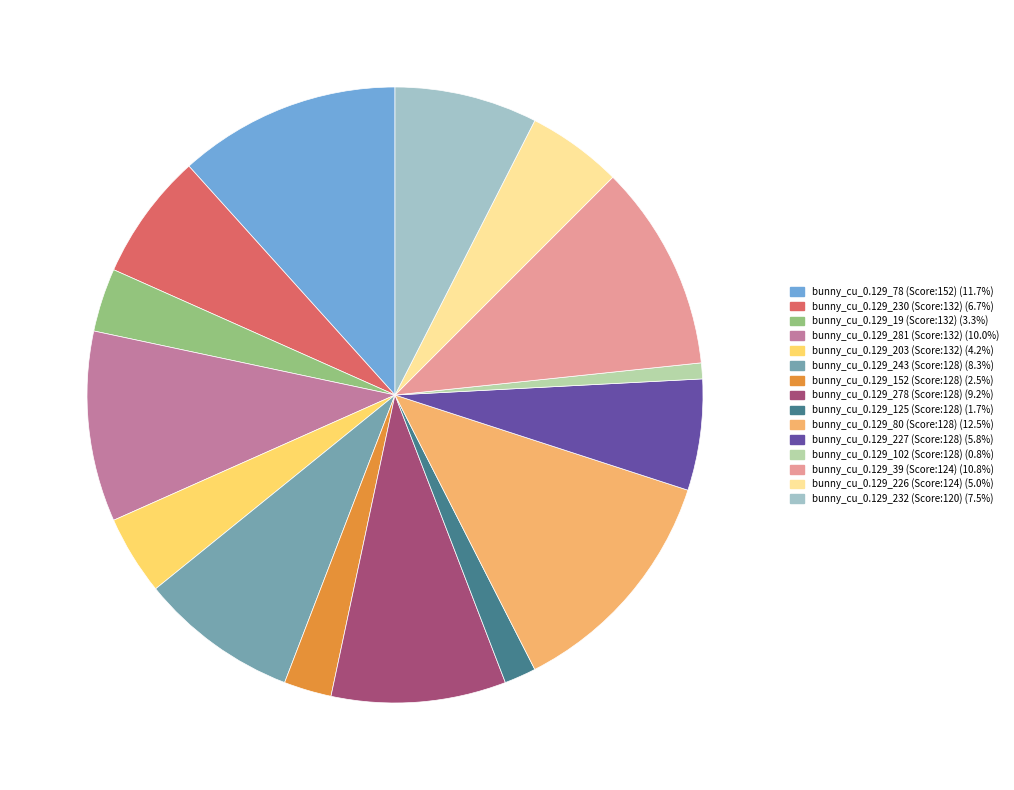

Rank the categories by value from lowest to highest.

bunny_cu_0.129_102 (Score:128), bunny_cu_0.129_125 (Score:128), bunny_cu_0.129_152 (Score:128), bunny_cu_0.129_19 (Score:132), bunny_cu_0.129_203 (Score:132), bunny_cu_0.129_226 (Score:124), bunny_cu_0.129_227 (Score:128), bunny_cu_0.129_230 (Score:132), bunny_cu_0.129_232 (Score:120), bunny_cu_0.129_243 (Score:128), bunny_cu_0.129_278 (Score:128), bunny_cu_0.129_281 (Score:132), bunny_cu_0.129_39 (Score:124), bunny_cu_0.129_78 (Score:152), bunny_cu_0.129_80 (Score:128)